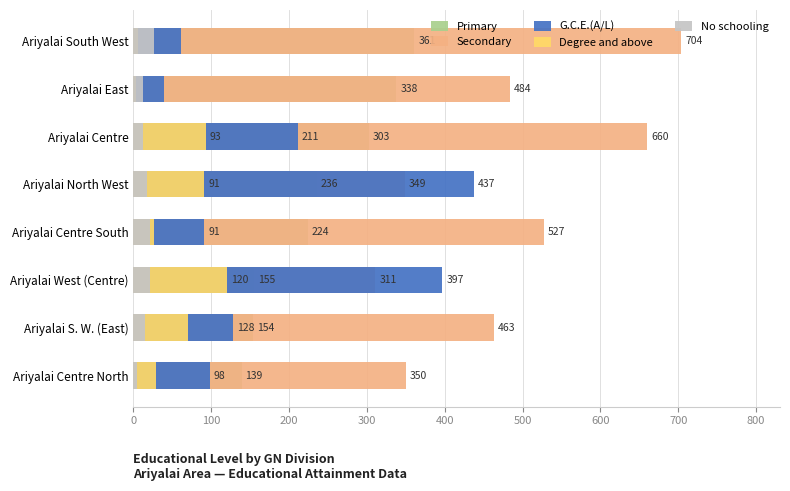

Which series changed the most between Ariyalai Centre North and Ariyalai West (Centre)?

G.C.E.(A/L)